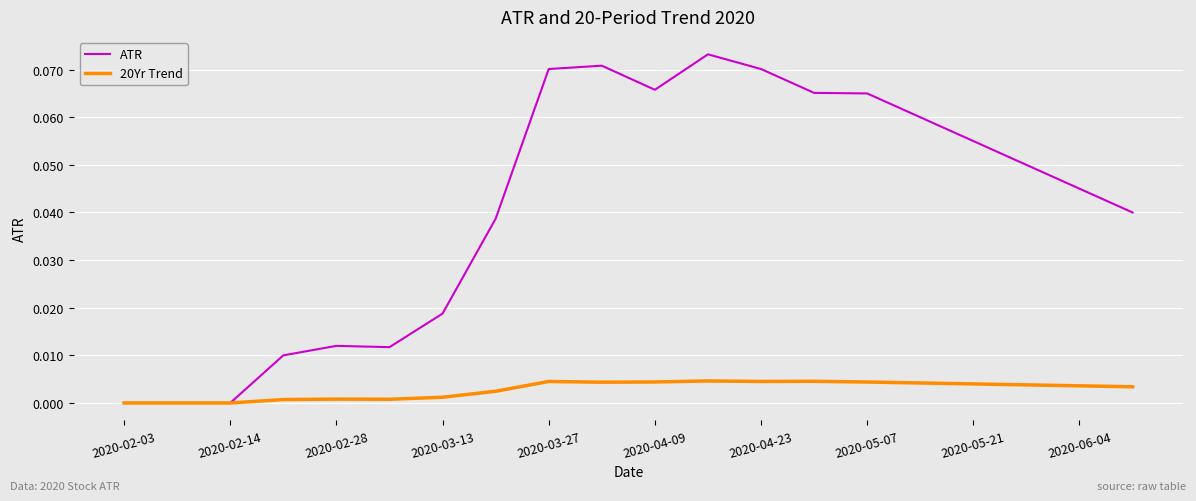

Rank the series by their average value, from lowest to highest.

20Yr Trend, ATR